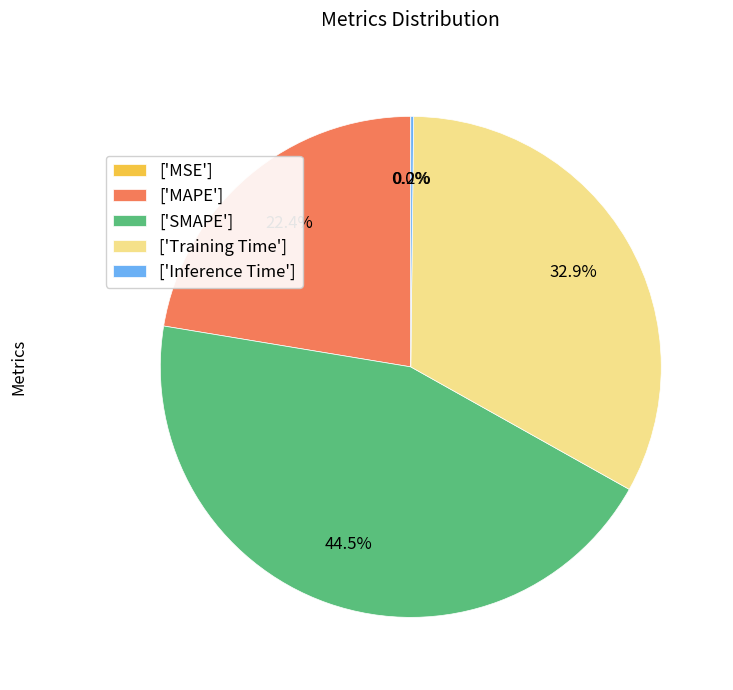

Is there a majority slice in this chart?

No